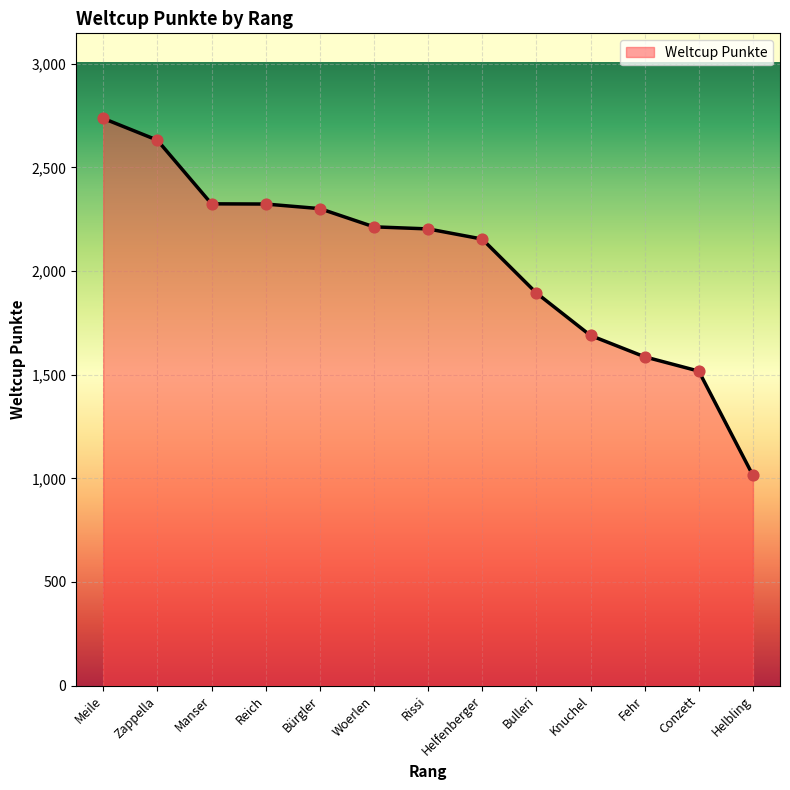

Approximately how many times larger is the value at Meile compared to Helfenberger?

1.3